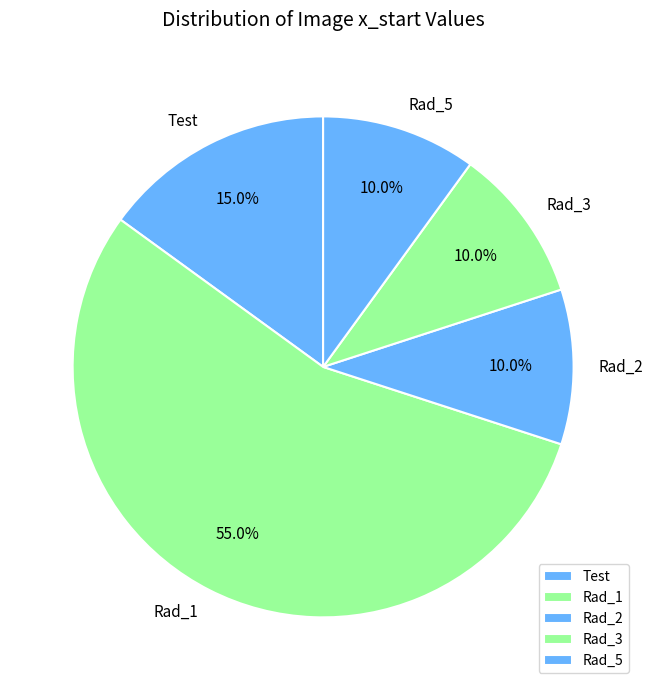

True or false: Rad_3 accounts for 19% of the total.

False